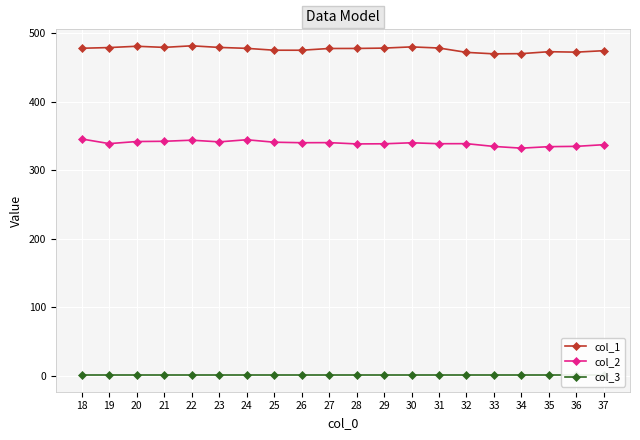

True or false: col_3 and col_2 cross at least once.

False